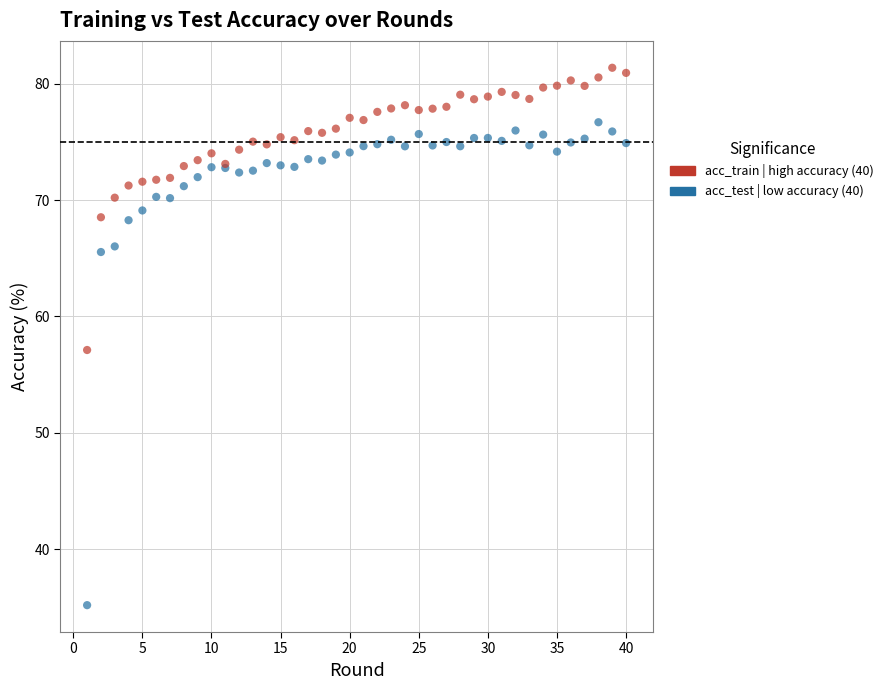

Across all series, what Y value is closest to 58?

57.1